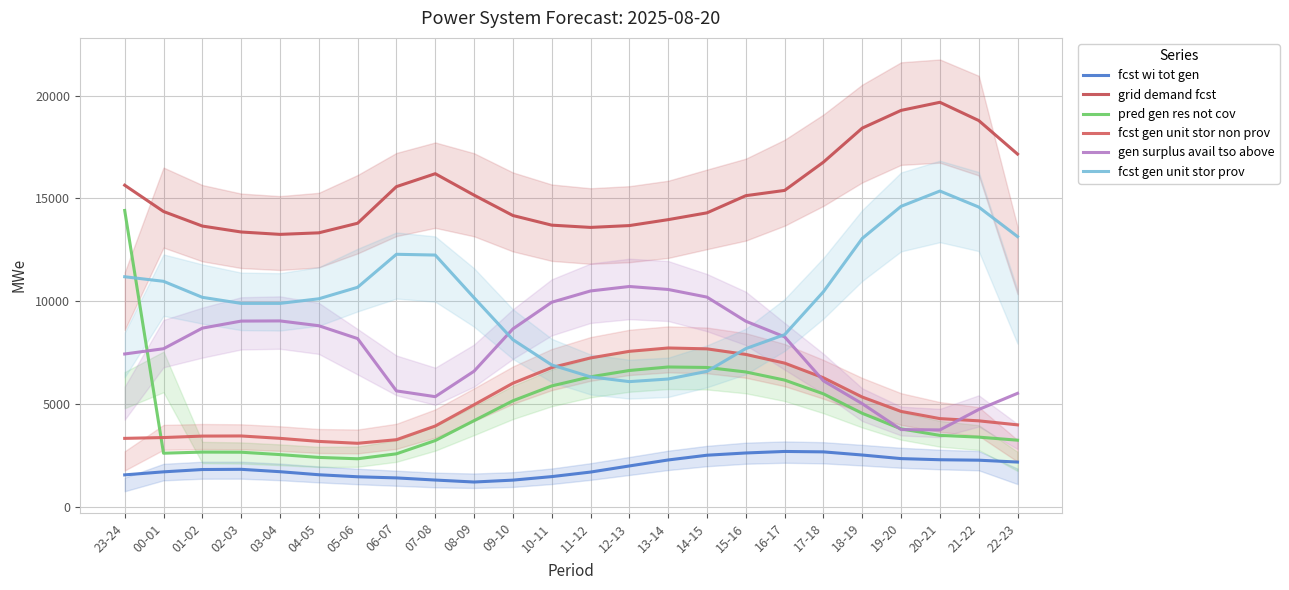

The value of fcst wi tot gen at 01-02 is 1811. True or false?

True